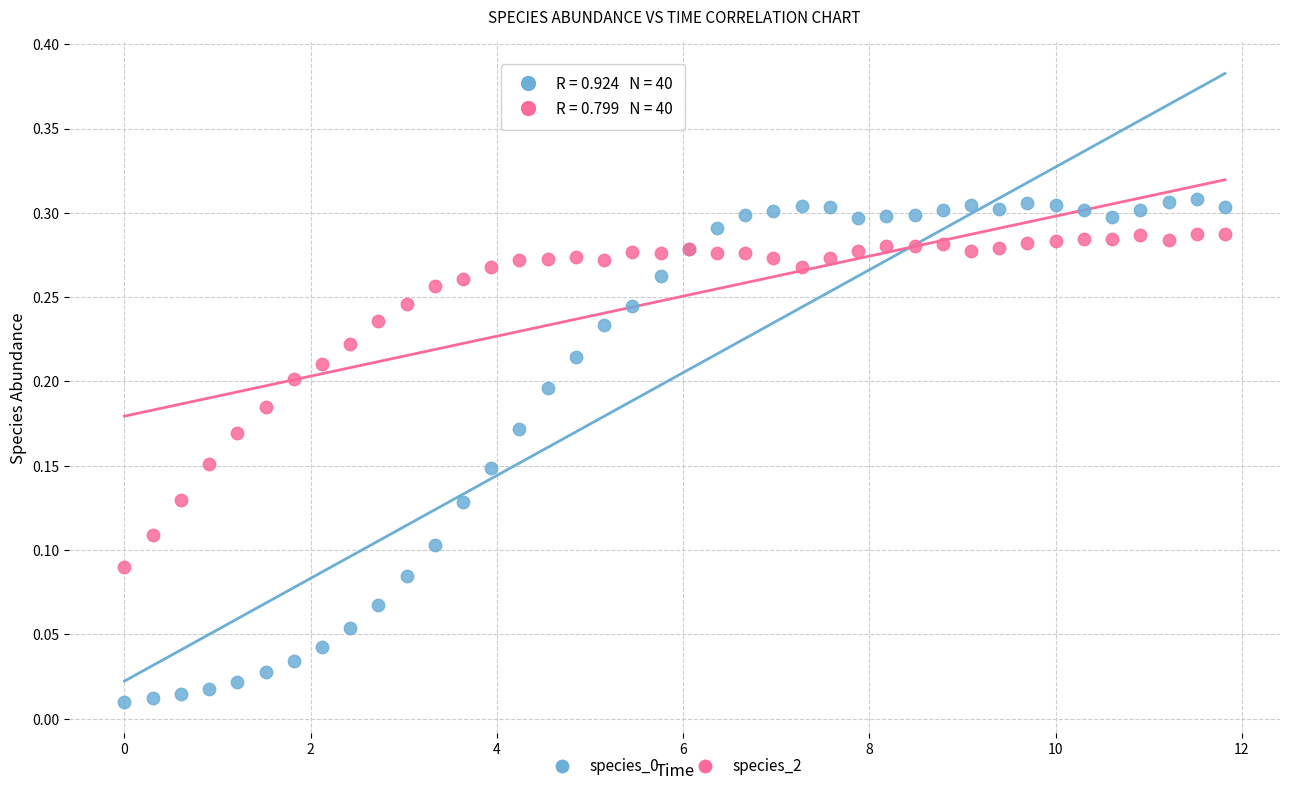

What is the X range (max minus min) for the scatter plot?

11.8